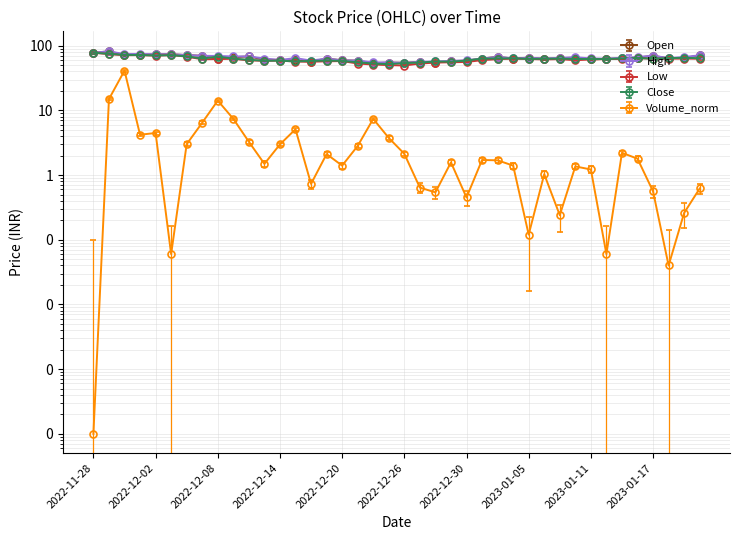

Rank the categories by High value from highest to lowest.

2022-11-29, 2022-11-28, 2022-12-01, 2022-11-30, 2022-12-05, 2022-12-02, 2022-12-06, 2023-01-20, 2023-01-17, 2022-12-07, 2022-12-08, 2022-12-09, 2022-12-12, 2023-01-03, 2023-01-16, 2023-01-19, 2023-01-10, 2023-01-05, 2023-01-13, 2023-01-09, 2023-01-18, 2022-12-15, 2023-01-04, 2023-01-11, 2023-01-06, 2022-12-13, 2022-12-19, 2023-01-02, 2023-01-12, 2022-12-14, 2022-12-20, 2022-12-30, 2022-12-21, 2022-12-16, 2022-12-29, 2022-12-28, 2022-12-27, 2022-12-22, 2022-12-23, 2022-12-26